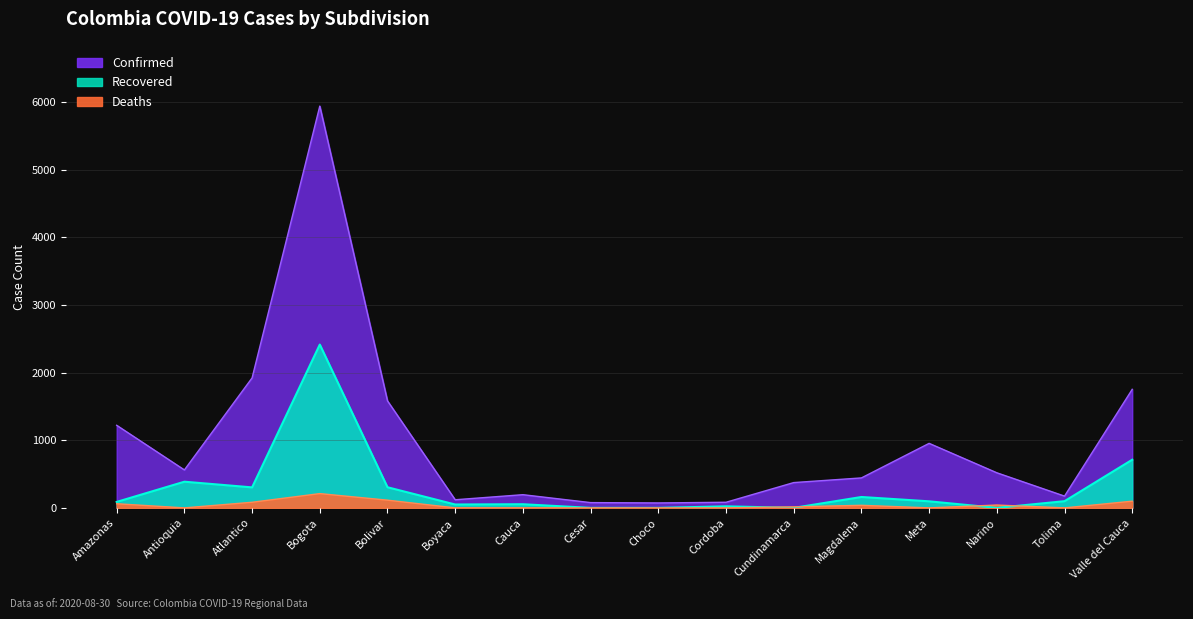

What is the difference between the highest and lowest values at Magdalena?

405